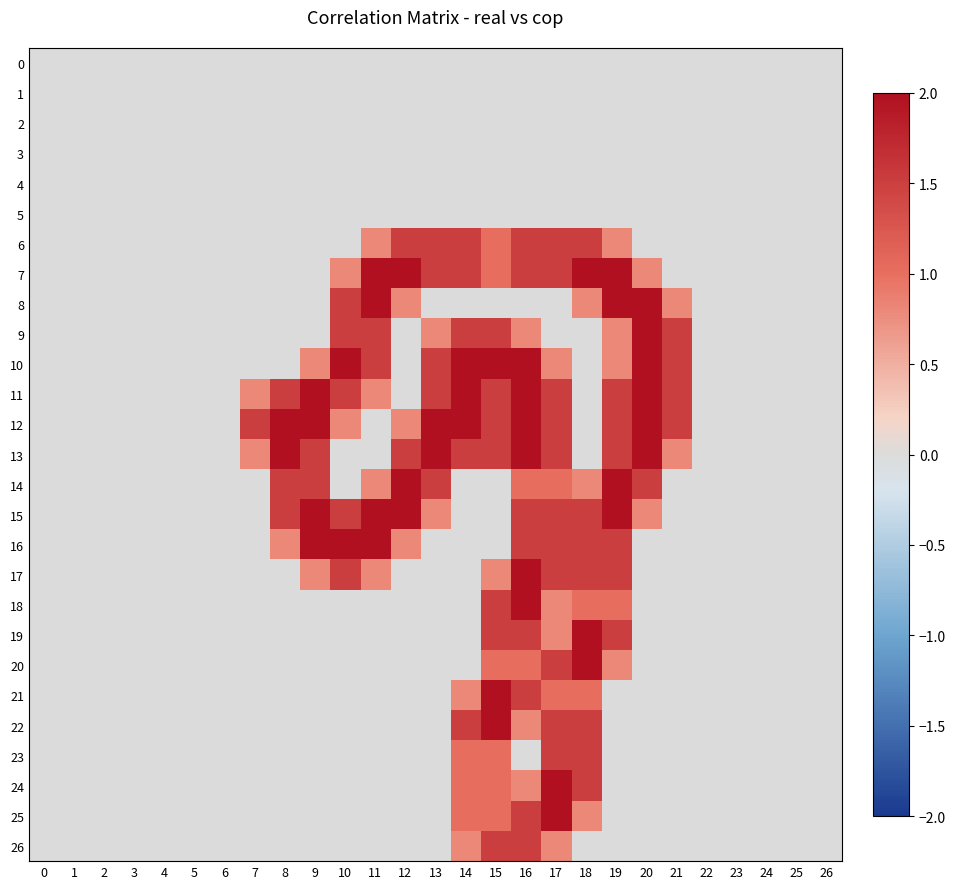

Reading right to left, transcribe all the data shown in this chart.

0: 26=0.0	25=0.0	24=0.0	23=0.0	22=0.0	21=0.0	20=0.0	19=0.0	18=0.0	17=0.0	16=0.0	15=0.0	14=0.0	13=0.0	12=0.0	11=0.0	10=0.0	9=0.0	8=0.0	7=0.0	6=0.0	5=0.0	4=0.0	3=0.0	2=0.0	1=0.0	0=0.0
1: 26=0.0	25=0.0	24=0.0	23=0.0	22=0.0	21=0.0	20=0.0	19=0.0	18=0.0	17=0.0	16=0.0	15=0.0	14=0.0	13=0.0	12=0.0	11=0.0	10=0.0	9=0.0	8=0.0	7=0.0	6=0.0	5=0.0	4=0.0	3=0.0	2=0.0	1=0.0	0=0.0
2: 26=0.0	25=0.0	24=0.0	23=0.0	22=0.0	21=0.0	20=0.0	19=0.0	18=0.0	17=0.0	16=0.0	15=0.0	14=0.0	13=0.0	12=0.0	11=0.0	10=0.0	9=0.0	8=0.0	7=0.0	6=0.0	5=0.0	4=0.0	3=0.0	2=0.0	1=0.0	0=0.0
3: 26=0.0	25=0.0	24=0.0	23=0.0	22=0.0	21=0.0	20=0.0	19=0.0	18=0.0	17=0.0	16=0.0	15=0.0	14=0.0	13=0.0	12=0.0	11=0.0	10=0.0	9=0.0	8=0.0	7=0.0	6=0.0	5=0.0	4=0.0	3=0.0	2=0.0	1=0.0	0=0.0
4: 26=0.0	25=0.0	24=0.0	23=0.0	22=0.0	21=0.0	20=0.0	19=0.0	18=0.0	17=0.0	16=0.0	15=0.0	14=0.0	13=0.0	12=0.0	11=0.0	10=0.0	9=0.0	8=0.0	7=0.0	6=0.0	5=0.0	4=0.0	3=0.0	2=0.0	1=0.0	0=0.0
5: 26=0.0	25=0.0	24=0.0	23=0.0	22=0.0	21=0.0	20=0.0	19=0.0	18=0.0	17=0.0	16=0.0	15=0.0	14=0.0	13=0.0	12=0.0	11=0.0	10=0.0	9=0.0	8=0.0	7=0.0	6=0.0	5=0.0	4=0.0	3=0.0	2=0.0	1=0.0	0=0.0
6: 26=0.0	25=0.0	24=0.0	23=0.0	22=0.0	21=0.0	20=0.0	19=0.8	18=1.5	17=1.5	16=1.5	15=1.0	14=1.5	13=1.5	12=1.5	11=0.8	10=0.0	9=0.0	8=0.0	7=0.0	6=0.0	5=0.0	4=0.0	3=0.0	2=0.0	1=0.0	0=0.0
7: 26=0.0	25=0.0	24=0.0	23=0.0	22=0.0	21=0.0	20=0.8	19=2.0	18=2.0	17=1.5	16=1.5	15=1.0	14=1.5	13=1.5	12=2.0	11=2.0	10=0.8	9=0.0	8=0.0	7=0.0	6=0.0	5=0.0	4=0.0	3=0.0	2=0.0	1=0.0	0=0.0
8: 26=0.0	25=0.0	24=0.0	23=0.0	22=0.0	21=0.8	20=2.0	19=2.0	18=0.8	17=0.0	16=0.0	15=0.0	14=0.0	13=0.0	12=0.8	11=2.0	10=1.5	9=0.0	8=0.0	7=0.0	6=0.0	5=0.0	4=0.0	3=0.0	2=0.0	1=0.0	0=0.0
9: 26=0.0	25=0.0	24=0.0	23=0.0	22=0.0	21=1.5	20=2.0	19=0.8	18=0.0	17=0.0	16=0.8	15=1.5	14=1.5	13=0.8	12=0.0	11=1.5	10=1.5	9=0.0	8=0.0	7=0.0	6=0.0	5=0.0	4=0.0	3=0.0	2=0.0	1=0.0	0=0.0
10: 26=0.0	25=0.0	24=0.0	23=0.0	22=0.0	21=1.5	20=2.0	19=0.8	18=0.0	17=0.8	16=2.0	15=2.0	14=2.0	13=1.5	12=0.0	11=1.5	10=2.0	9=0.8	8=0.0	7=0.0	6=0.0	5=0.0	4=0.0	3=0.0	2=0.0	1=0.0	0=0.0
11: 26=0.0	25=0.0	24=0.0	23=0.0	22=0.0	21=1.5	20=2.0	19=1.5	18=0.0	17=1.5	16=2.0	15=1.5	14=2.0	13=1.5	12=0.0	11=0.8	10=1.5	9=2.0	8=1.5	7=0.8	6=0.0	5=0.0	4=0.0	3=0.0	2=0.0	1=0.0	0=0.0
12: 26=0.0	25=0.0	24=0.0	23=0.0	22=0.0	21=1.5	20=2.0	19=1.5	18=0.0	17=1.5	16=2.0	15=1.5	14=2.0	13=2.0	12=0.8	11=0.0	10=0.8	9=2.0	8=2.0	7=1.5	6=0.0	5=0.0	4=0.0	3=0.0	2=0.0	1=0.0	0=0.0
13: 26=0.0	25=0.0	24=0.0	23=0.0	22=0.0	21=0.8	20=2.0	19=1.5	18=0.0	17=1.5	16=2.0	15=1.5	14=1.5	13=2.0	12=1.5	11=0.0	10=0.0	9=1.5	8=2.0	7=0.8	6=0.0	5=0.0	4=0.0	3=0.0	2=0.0	1=0.0	0=0.0
14: 26=0.0	25=0.0	24=0.0	23=0.0	22=0.0	21=0.0	20=1.5	19=2.0	18=0.8	17=1.0	16=1.0	15=0.0	14=0.0	13=1.5	12=2.0	11=0.8	10=0.0	9=1.5	8=1.5	7=0.0	6=0.0	5=0.0	4=0.0	3=0.0	2=0.0	1=0.0	0=0.0
15: 26=0.0	25=0.0	24=0.0	23=0.0	22=0.0	21=0.0	20=0.8	19=2.0	18=1.5	17=1.5	16=1.5	15=0.0	14=0.0	13=0.8	12=2.0	11=2.0	10=1.5	9=2.0	8=1.5	7=0.0	6=0.0	5=0.0	4=0.0	3=0.0	2=0.0	1=0.0	0=0.0
16: 26=0.0	25=0.0	24=0.0	23=0.0	22=0.0	21=0.0	20=0.0	19=1.5	18=1.5	17=1.5	16=1.5	15=0.0	14=0.0	13=0.0	12=0.8	11=2.0	10=2.0	9=2.0	8=0.8	7=0.0	6=0.0	5=0.0	4=0.0	3=0.0	2=0.0	1=0.0	0=0.0
17: 26=0.0	25=0.0	24=0.0	23=0.0	22=0.0	21=0.0	20=0.0	19=1.5	18=1.5	17=1.5	16=2.0	15=0.8	14=0.0	13=0.0	12=0.0	11=0.8	10=1.5	9=0.8	8=0.0	7=0.0	6=0.0	5=0.0	4=0.0	3=0.0	2=0.0	1=0.0	0=0.0
18: 26=0.0	25=0.0	24=0.0	23=0.0	22=0.0	21=0.0	20=0.0	19=1.0	18=1.0	17=0.8	16=2.0	15=1.5	14=0.0	13=0.0	12=0.0	11=0.0	10=0.0	9=0.0	8=0.0	7=0.0	6=0.0	5=0.0	4=0.0	3=0.0	2=0.0	1=0.0	0=0.0
19: 26=0.0	25=0.0	24=0.0	23=0.0	22=0.0	21=0.0	20=0.0	19=1.5	18=2.0	17=0.8	16=1.5	15=1.5	14=0.0	13=0.0	12=0.0	11=0.0	10=0.0	9=0.0	8=0.0	7=0.0	6=0.0	5=0.0	4=0.0	3=0.0	2=0.0	1=0.0	0=0.0
20: 26=0.0	25=0.0	24=0.0	23=0.0	22=0.0	21=0.0	20=0.0	19=0.8	18=2.0	17=1.5	16=1.0	15=1.0	14=0.0	13=0.0	12=0.0	11=0.0	10=0.0	9=0.0	8=0.0	7=0.0	6=0.0	5=0.0	4=0.0	3=0.0	2=0.0	1=0.0	0=0.0
21: 26=0.0	25=0.0	24=0.0	23=0.0	22=0.0	21=0.0	20=0.0	19=0.0	18=1.0	17=1.0	16=1.5	15=2.0	14=0.8	13=0.0	12=0.0	11=0.0	10=0.0	9=0.0	8=0.0	7=0.0	6=0.0	5=0.0	4=0.0	3=0.0	2=0.0	1=0.0	0=0.0
22: 26=0.0	25=0.0	24=0.0	23=0.0	22=0.0	21=0.0	20=0.0	19=0.0	18=1.5	17=1.5	16=0.8	15=2.0	14=1.5	13=0.0	12=0.0	11=0.0	10=0.0	9=0.0	8=0.0	7=0.0	6=0.0	5=0.0	4=0.0	3=0.0	2=0.0	1=0.0	0=0.0
23: 26=0.0	25=0.0	24=0.0	23=0.0	22=0.0	21=0.0	20=0.0	19=0.0	18=1.5	17=1.5	16=0.0	15=1.0	14=1.0	13=0.0	12=0.0	11=0.0	10=0.0	9=0.0	8=0.0	7=0.0	6=0.0	5=0.0	4=0.0	3=0.0	2=0.0	1=0.0	0=0.0
24: 26=0.0	25=0.0	24=0.0	23=0.0	22=0.0	21=0.0	20=0.0	19=0.0	18=1.5	17=2.0	16=0.8	15=1.0	14=1.0	13=0.0	12=0.0	11=0.0	10=0.0	9=0.0	8=0.0	7=0.0	6=0.0	5=0.0	4=0.0	3=0.0	2=0.0	1=0.0	0=0.0
25: 26=0.0	25=0.0	24=0.0	23=0.0	22=0.0	21=0.0	20=0.0	19=0.0	18=0.8	17=2.0	16=1.5	15=1.0	14=1.0	13=0.0	12=0.0	11=0.0	10=0.0	9=0.0	8=0.0	7=0.0	6=0.0	5=0.0	4=0.0	3=0.0	2=0.0	1=0.0	0=0.0
26: 26=0.0	25=0.0	24=0.0	23=0.0	22=0.0	21=0.0	20=0.0	19=0.0	18=0.0	17=0.8	16=1.5	15=1.5	14=0.8	13=0.0	12=0.0	11=0.0	10=0.0	9=0.0	8=0.0	7=0.0	6=0.0	5=0.0	4=0.0	3=0.0	2=0.0	1=0.0	0=0.0